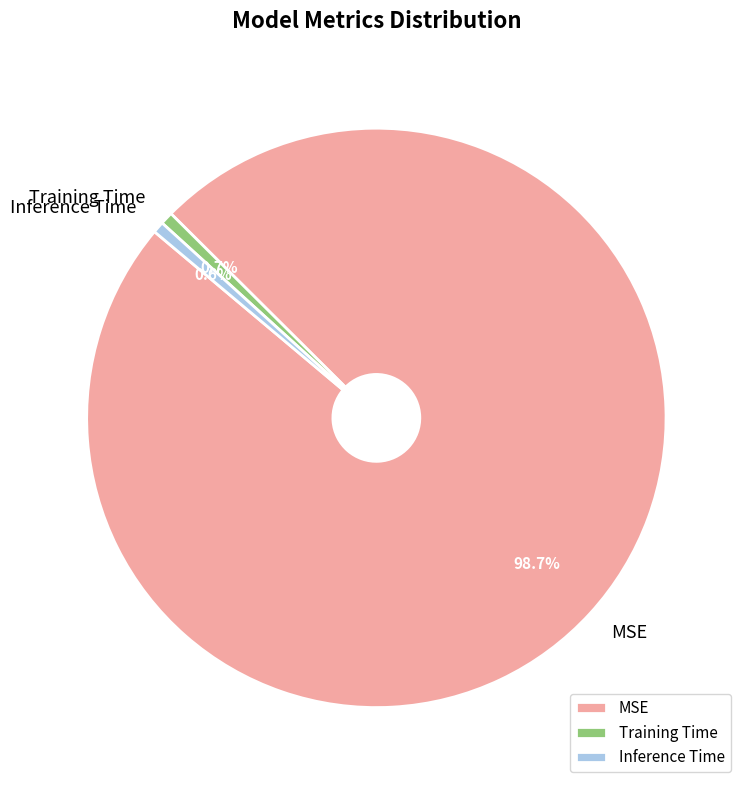

The Inference Time slice represents 1% of the pie. True or false?

True